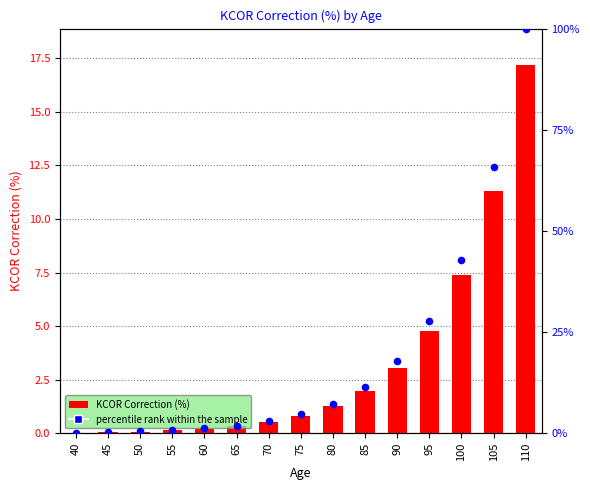

Which series has the widest spread of Y values?

KCOR Correction (%)